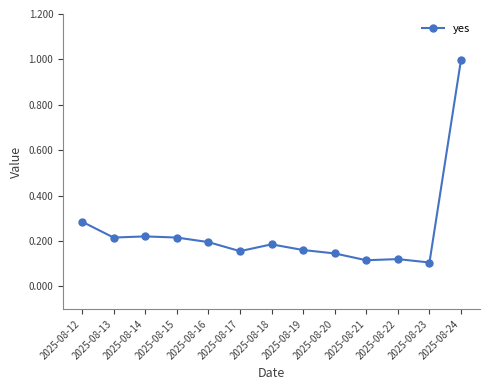

Which label corresponds to the largest value in the chart?

2025-08-24